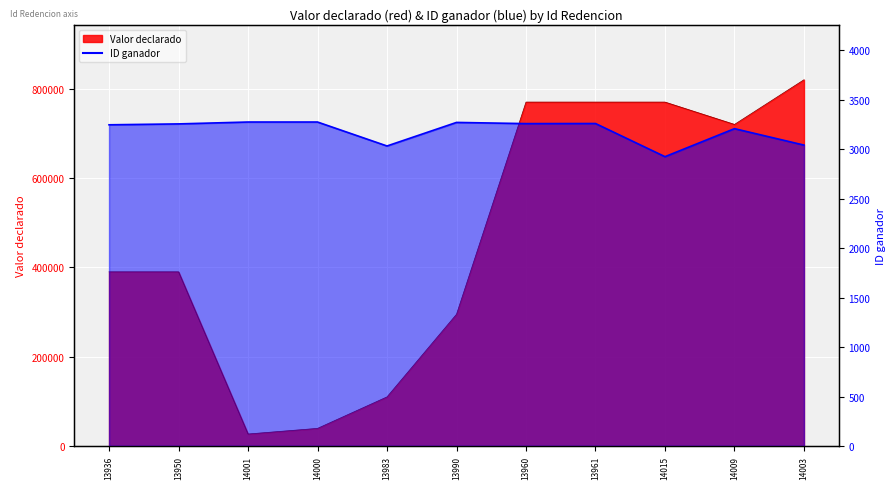

The ID ganador series shows 3257 at 13960. True or false?

True